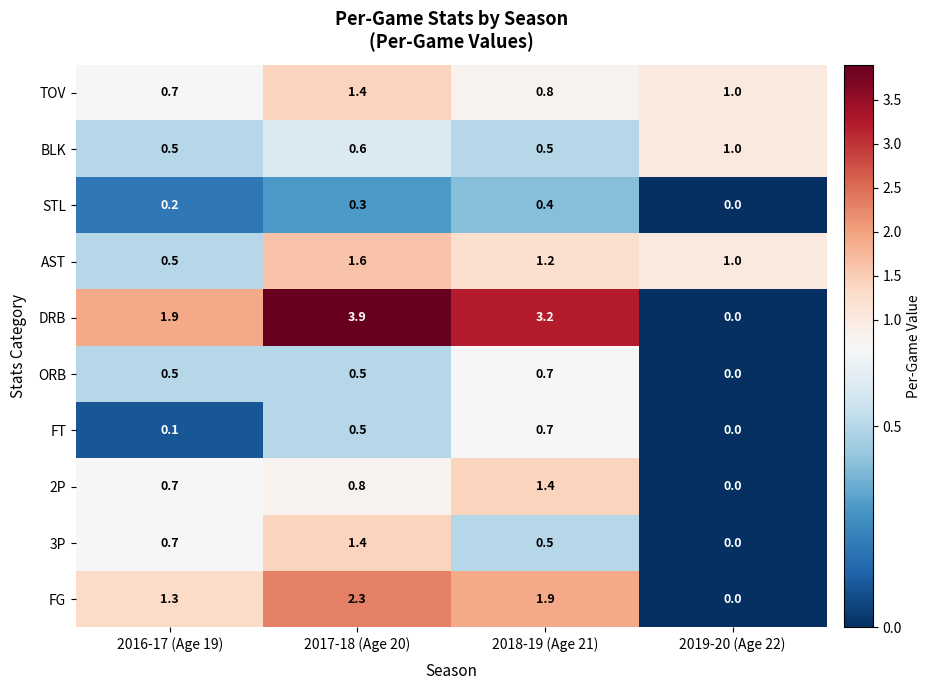

The TOV series shows 0.7 at 2016-17 (Age 19). True or false?

True